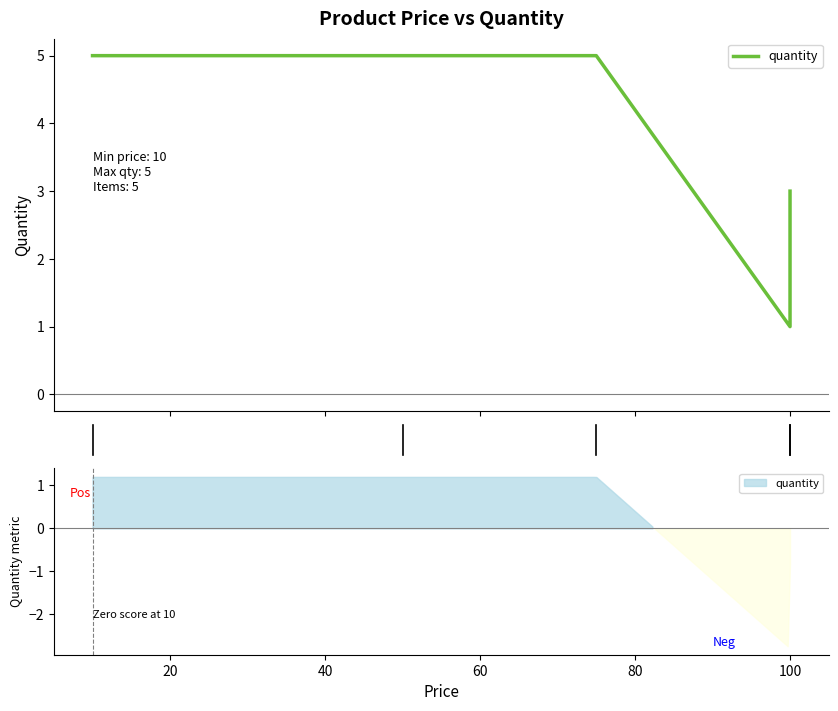

How many interior local valleys (lower than both neighbors) does the data have?

1